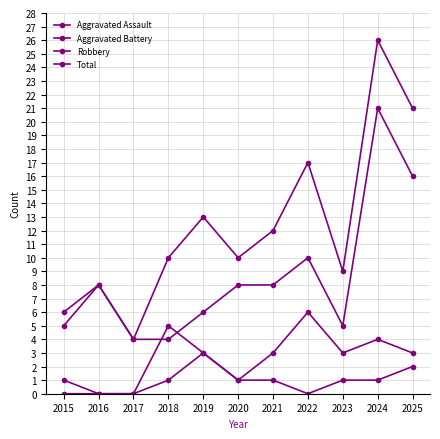

What is the total value across all series at 2015?

12